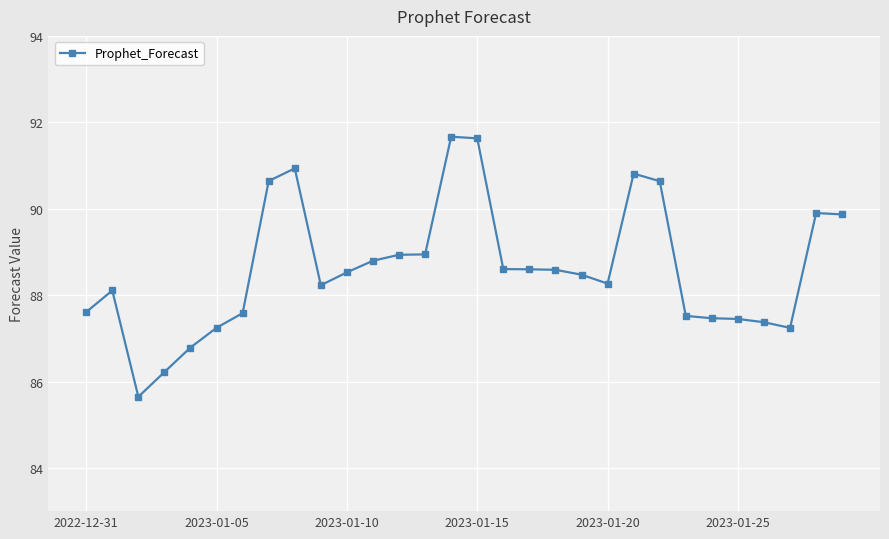

What is the sum of all values?

2658.3